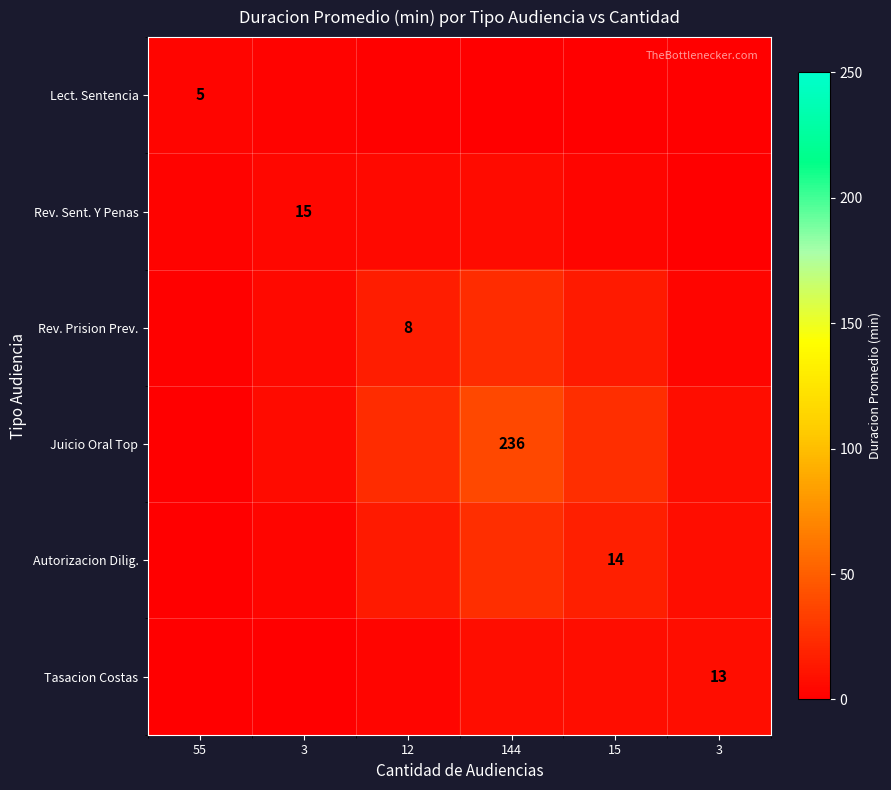

At how many categories does at least one series exceed 27?

1